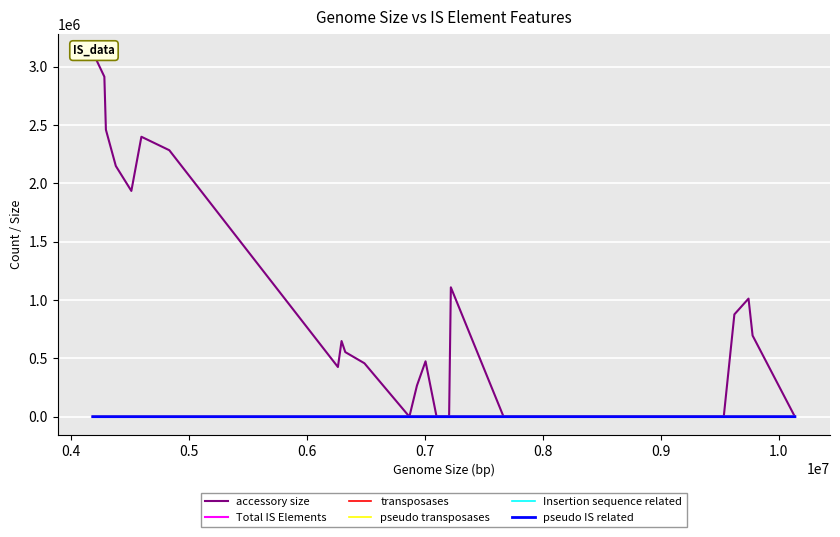

In pseudo IS related, how many points are higher than both neighbors (excluding endpoints)?

7